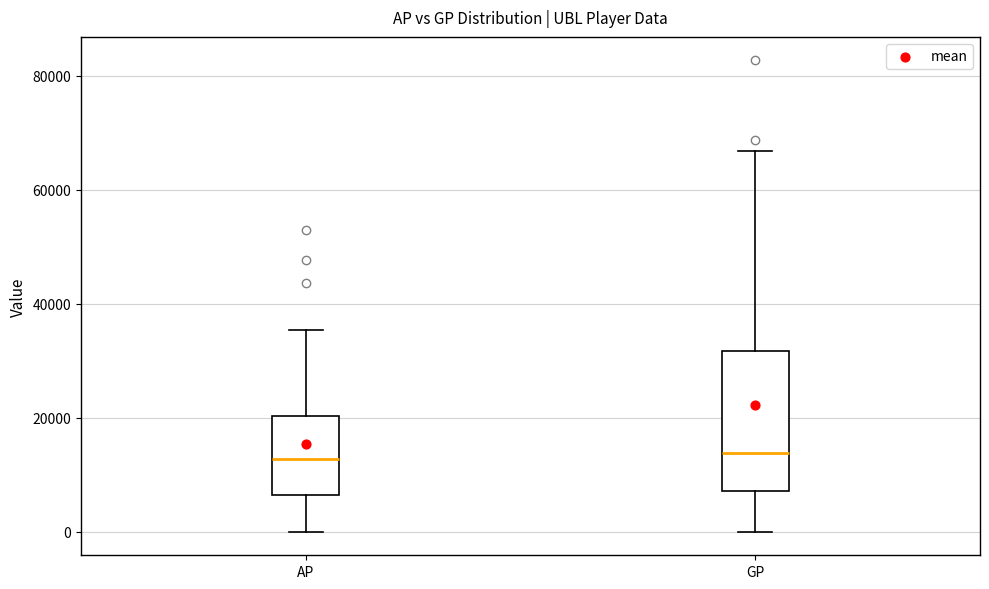

Comparing the boxes themselves (not the whiskers), which one is the tallest?

GP